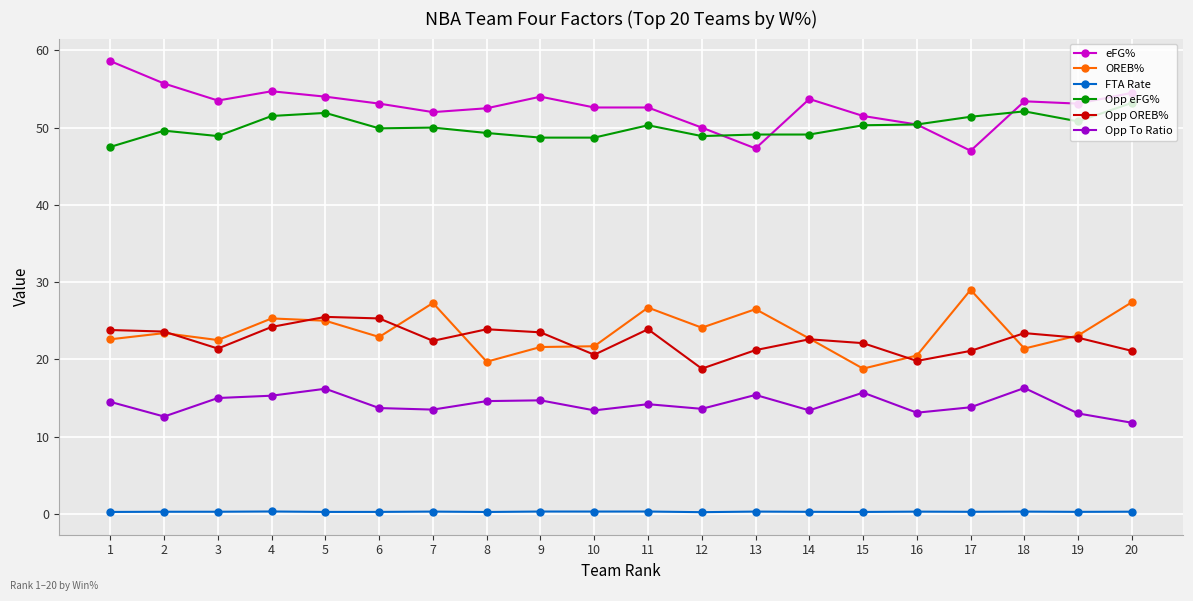

Read the OREB% value at 2.

23.4